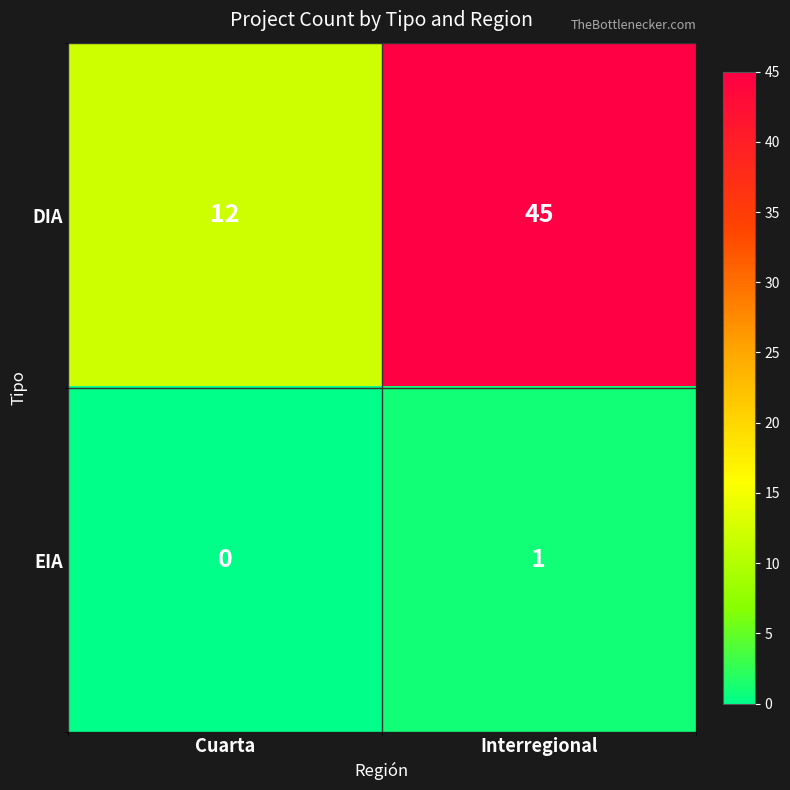

Rank the series by their average value, from lowest to highest.

EIA, DIA